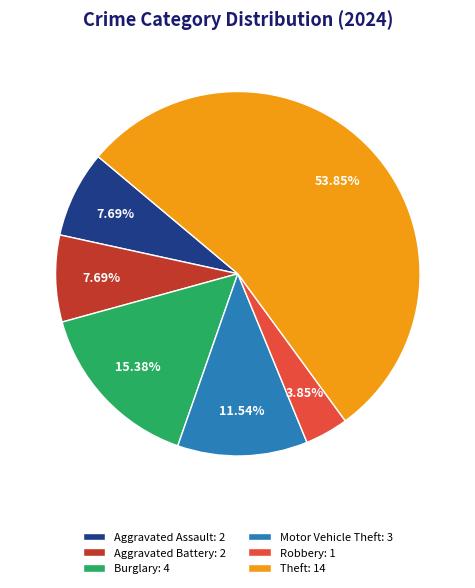

Between Theft: 14 and Robbery: 1, which is larger?

Theft: 14